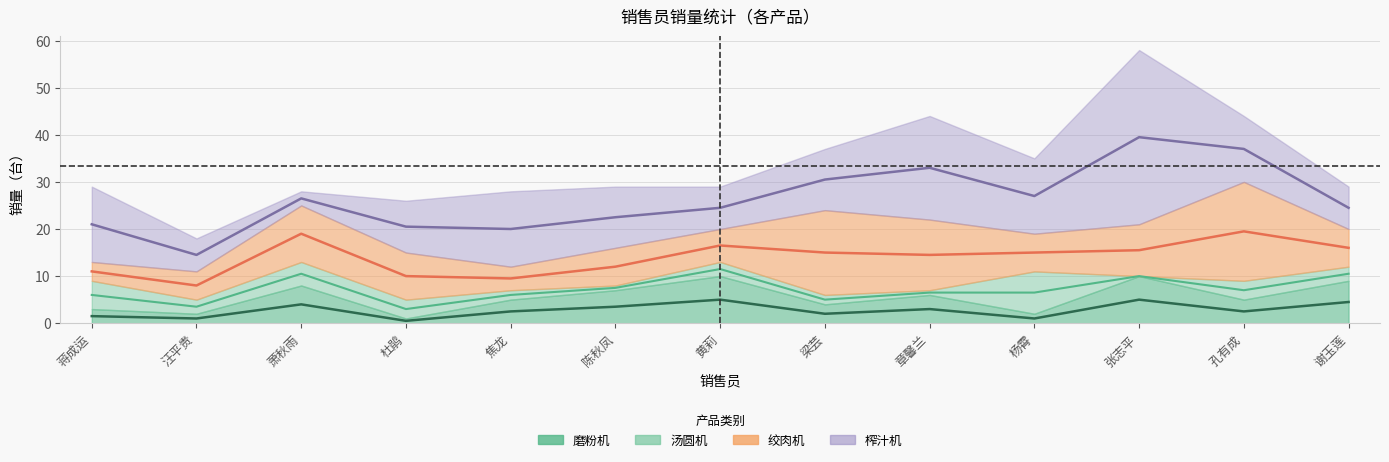

Between 杜鹃 and 张志平, which series saw the biggest shift?

榨汁机